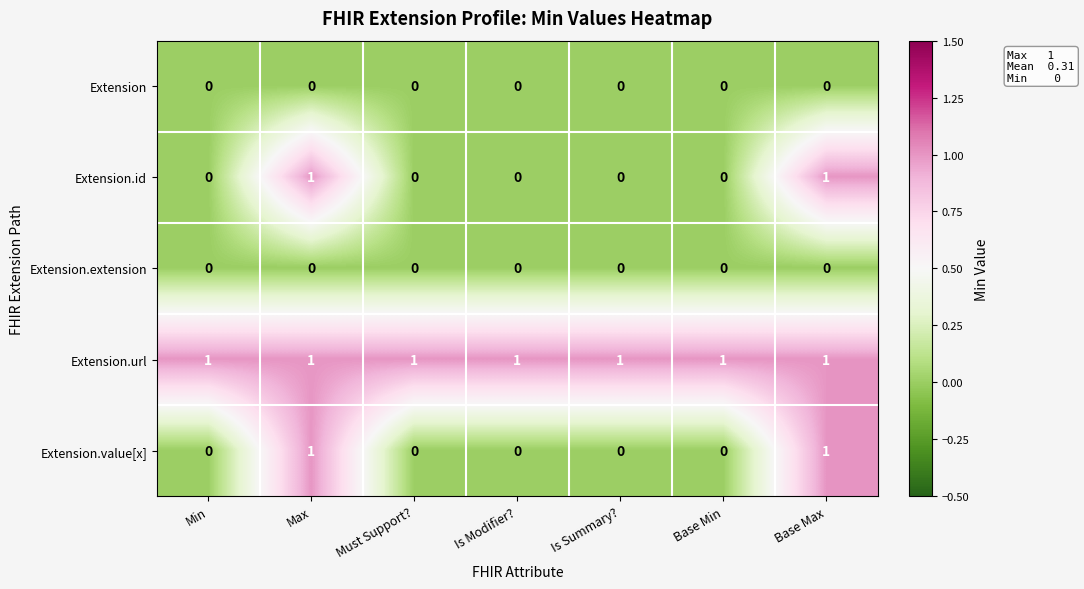

At how many categories does at least one series exceed 0?

7